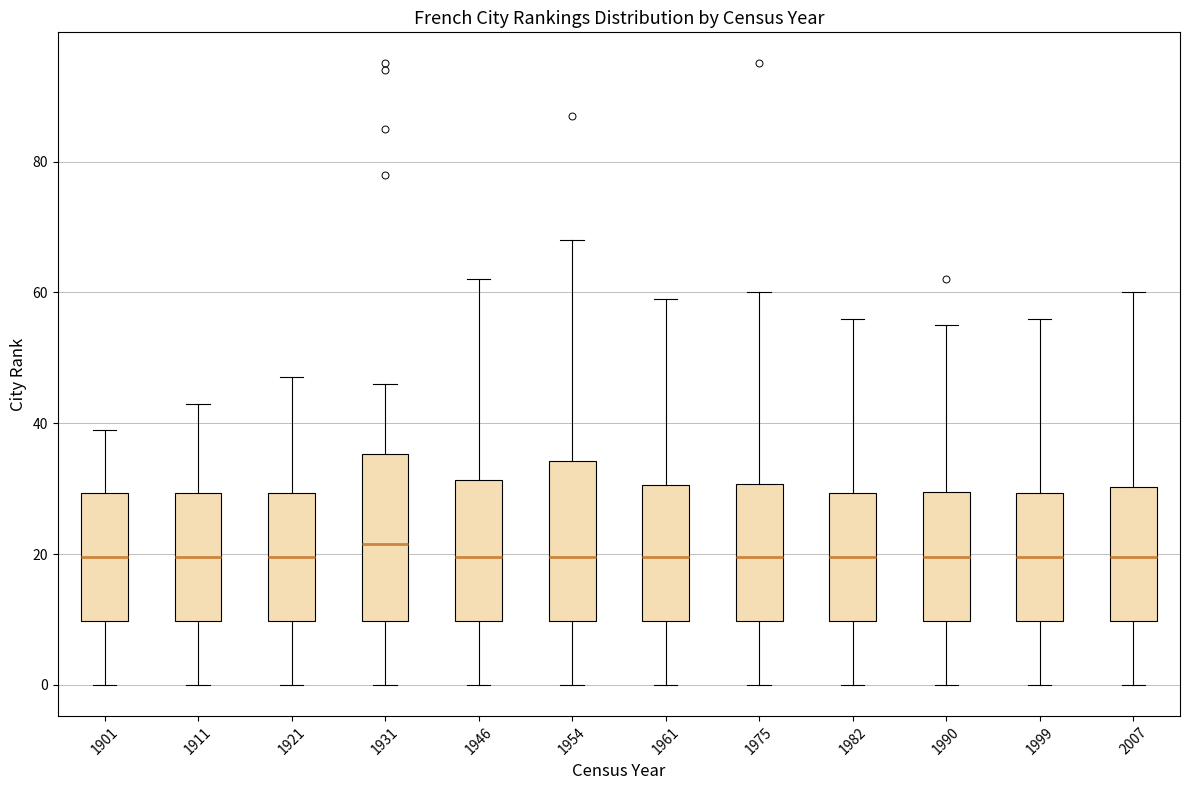

Reading left to right, read every box against the y-axis: the position of its median line, the range the box covers, and the ends of its whiskers. The values are not printed on the chart, so give them approximately, as read against the axis.

1901: median 20, box 10 to 30, whiskers 0 to 40
1911: median 20, box 10 to 30, whiskers 0 to 44
1921: median 20, box 10 to 30, whiskers 0 to 48
1931: median 22, box 10 to 36, whiskers 0 to 46
1946: median 20, box 10 to 32, whiskers 0 to 62
1954: median 20, box 10 to 34, whiskers 0 to 68
1961: median 20, box 10 to 30, whiskers 0 to 60
1975: median 20, box 10 to 30, whiskers 0 to 60
1982: median 20, box 10 to 30, whiskers 0 to 56
1990: median 20, box 10 to 30, whiskers 0 to 56
1999: median 20, box 10 to 30, whiskers 0 to 56
2007: median 20, box 10 to 30, whiskers 0 to 60